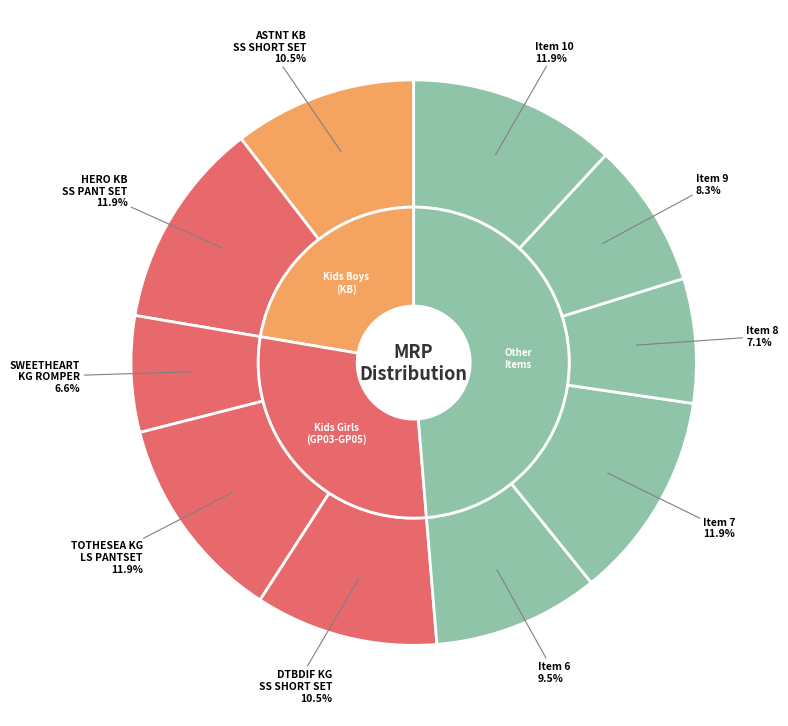

Does Item 7 account for over 50% of the chart?

No